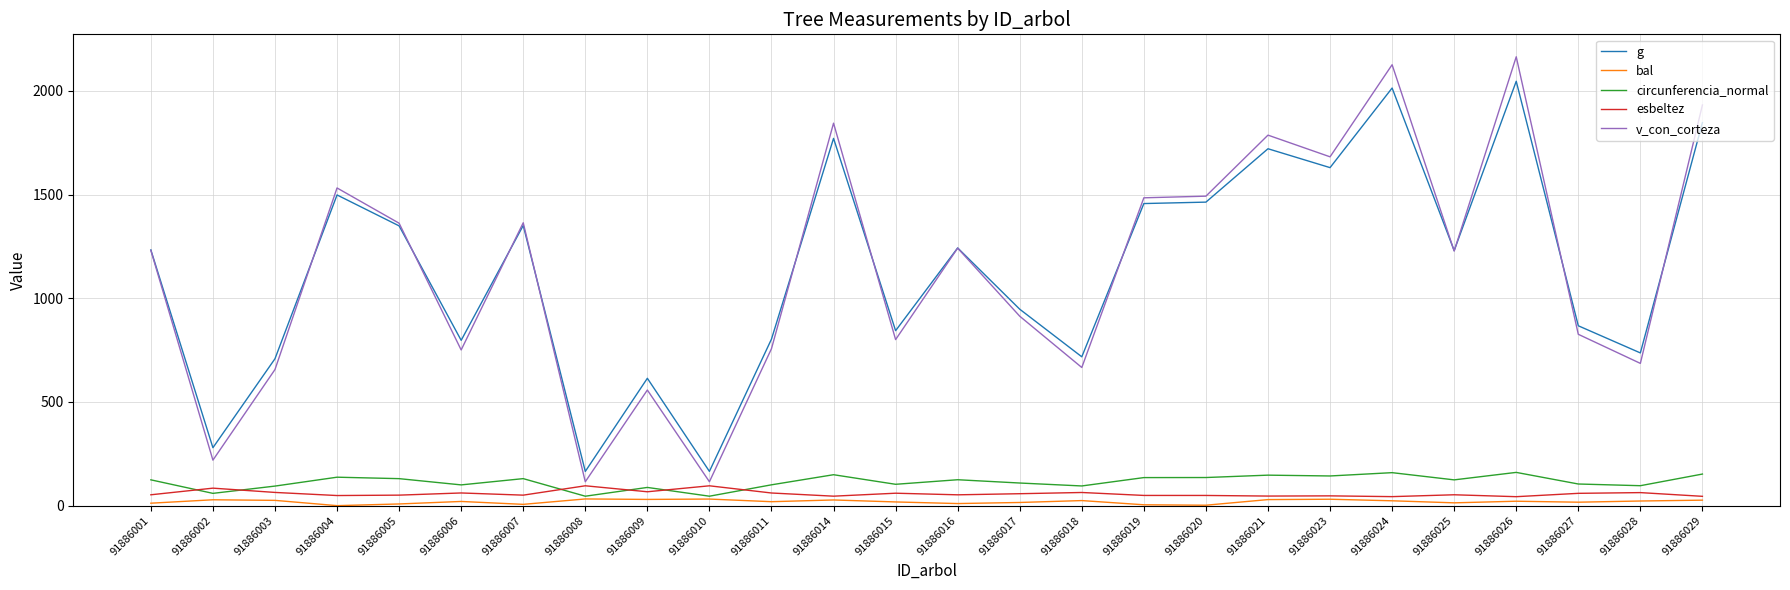

True or false: g has a value of 1242.7 at 91886016.

True